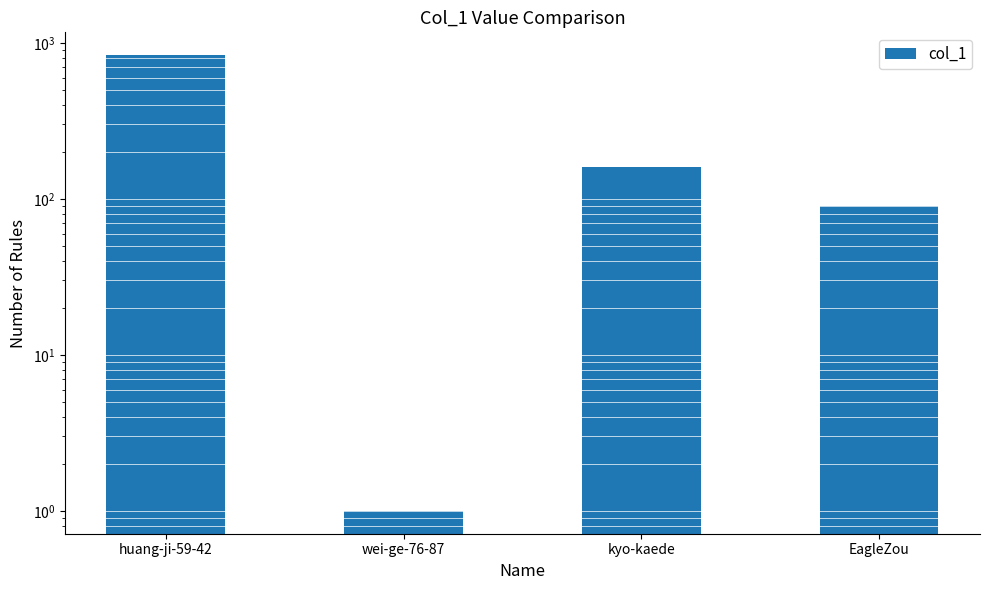

Does the chart contain stacked bars?

No